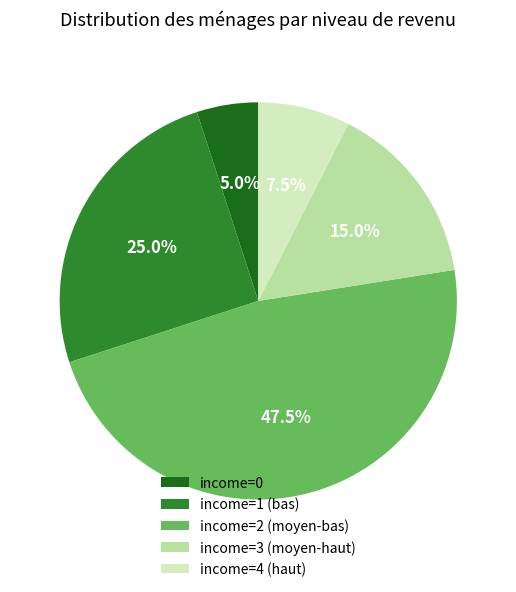

To the nearest percent, what is the difference between the largest and smallest slice percentages?

42%